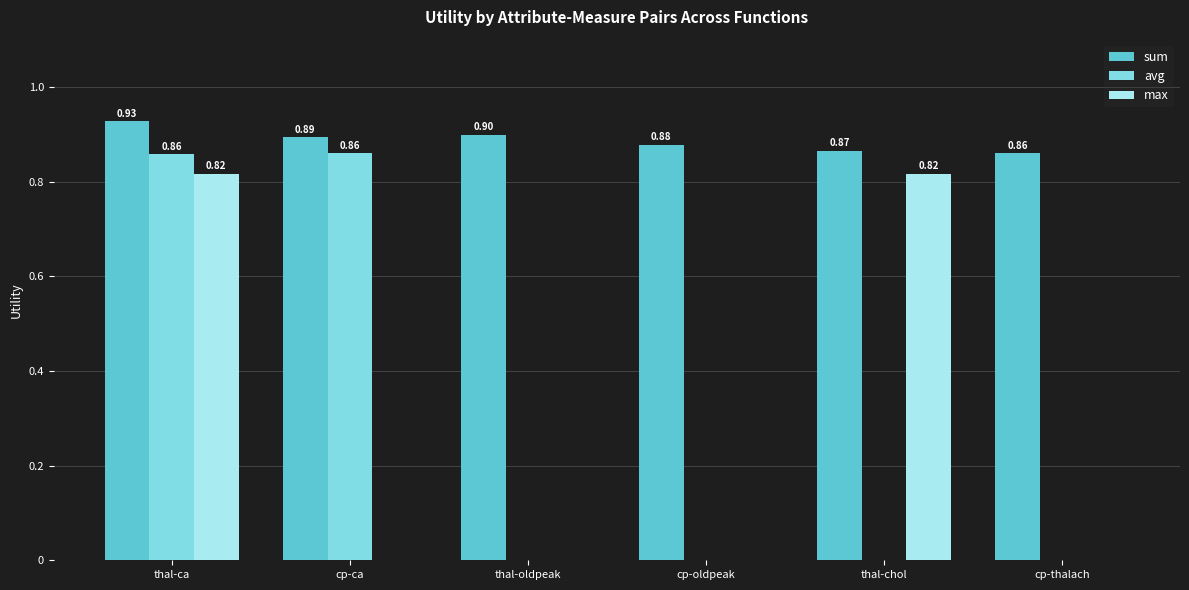

What is the sum of all sum values?

5.3